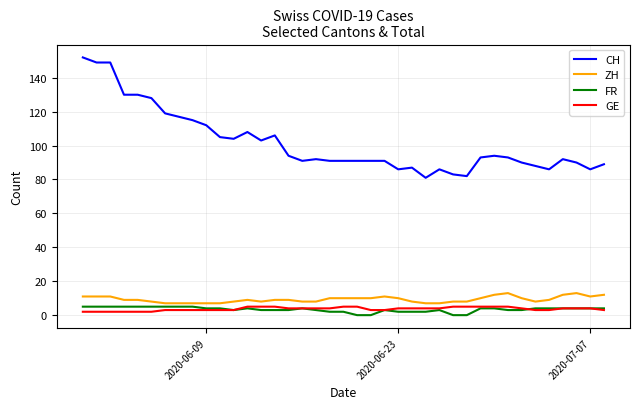

True or false: FR and ZH intersect in this chart.

False